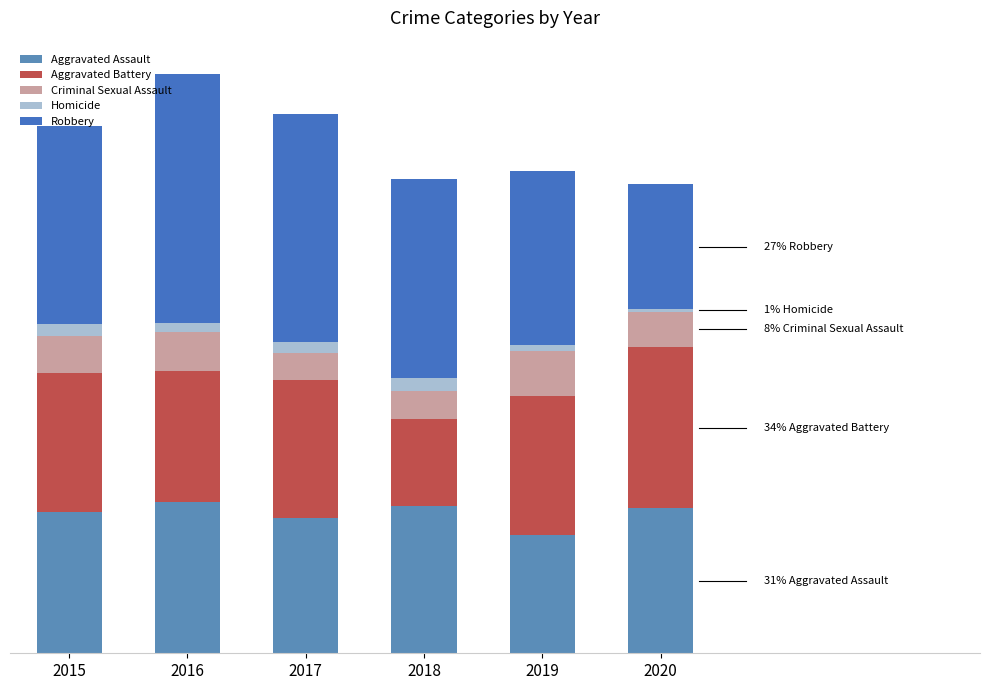

What is the difference between the Aggravated Battery values at 2015 and 2016?

6